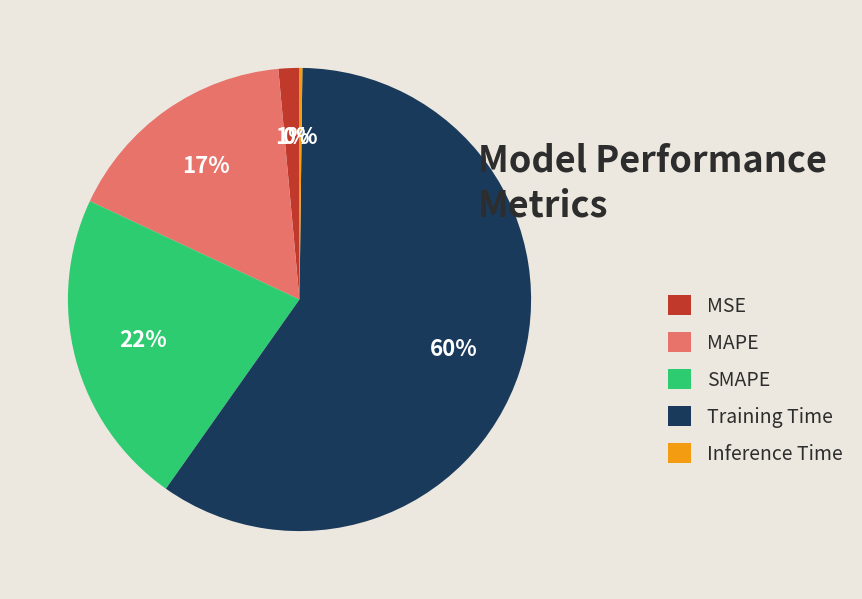

To the nearest percent, what percentage of the pie is MAPE?

17%